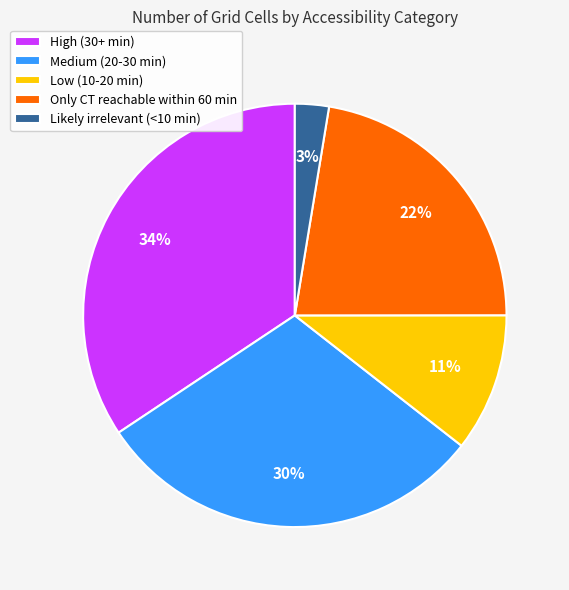

Between High (30+ min) and Only CT reachable within 60 min, which is larger?

High (30+ min)